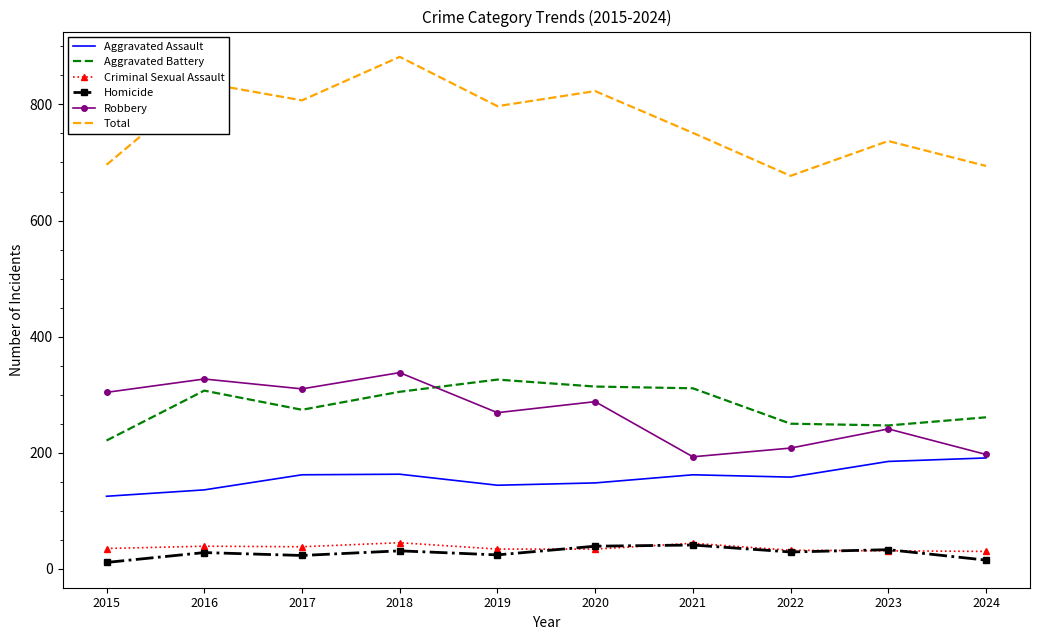

Which series changed the most between 2018 and 2023?

Total